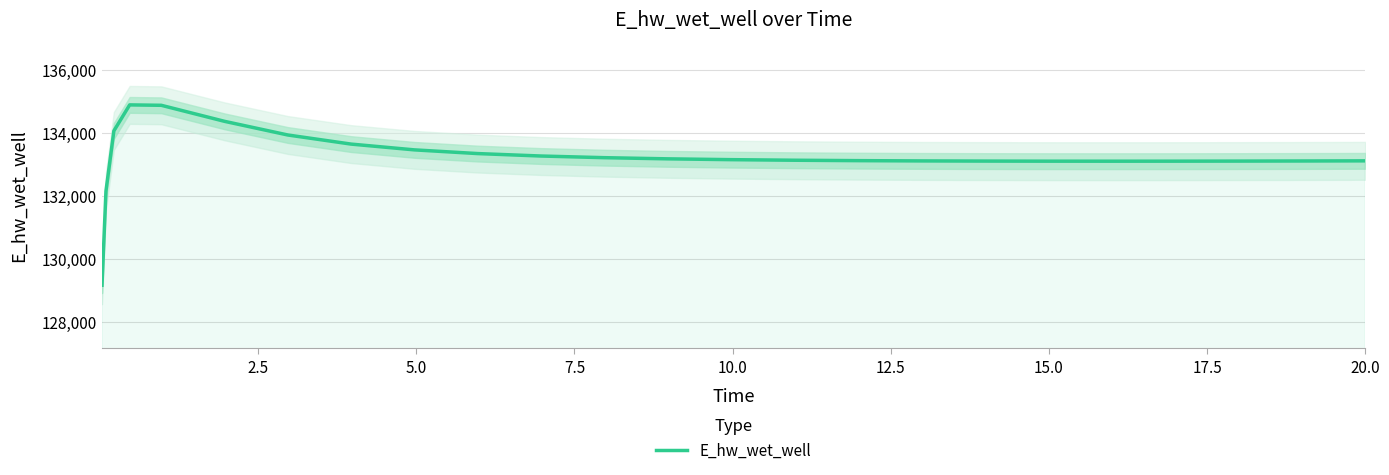

What is the lowest value of the E_hw_wet_well series?

129163.9